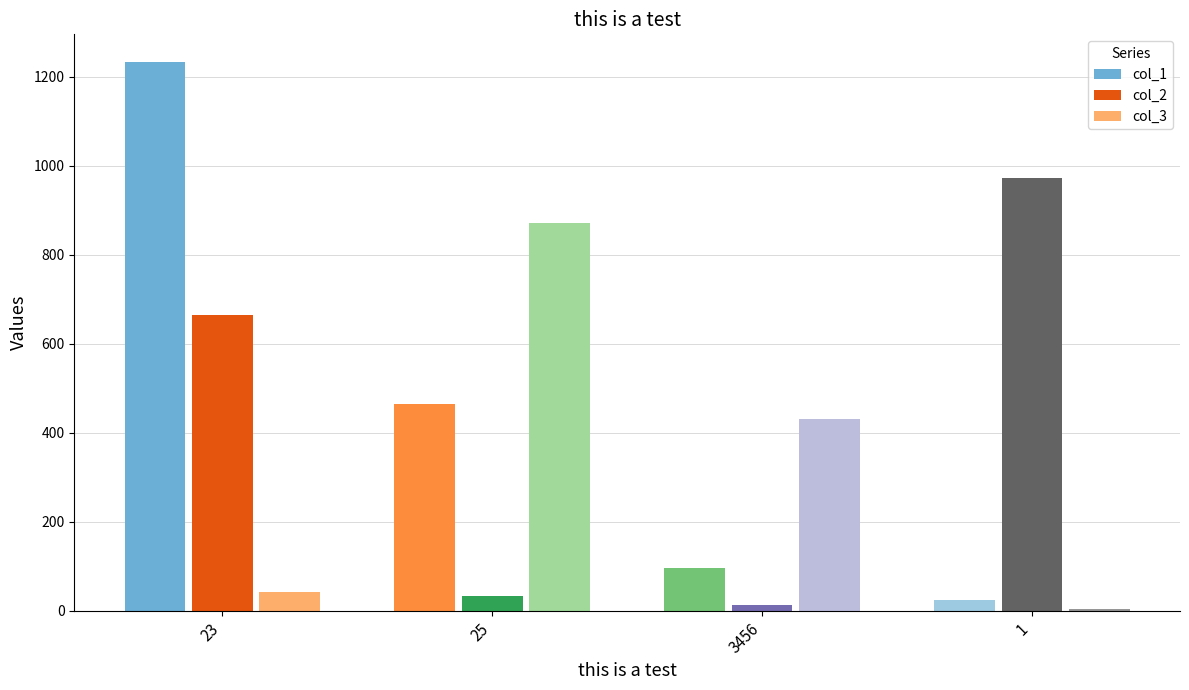

How many data points in col_1 are above 464?

1